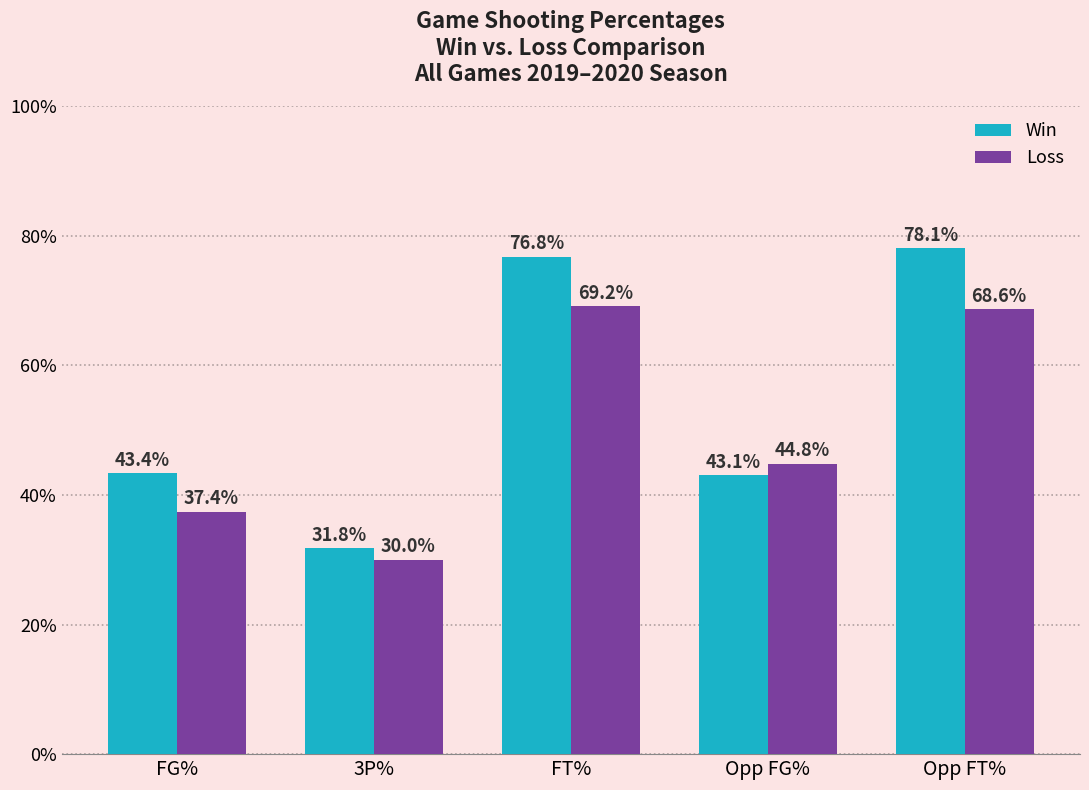

Does the chart contain stacked bars?

No